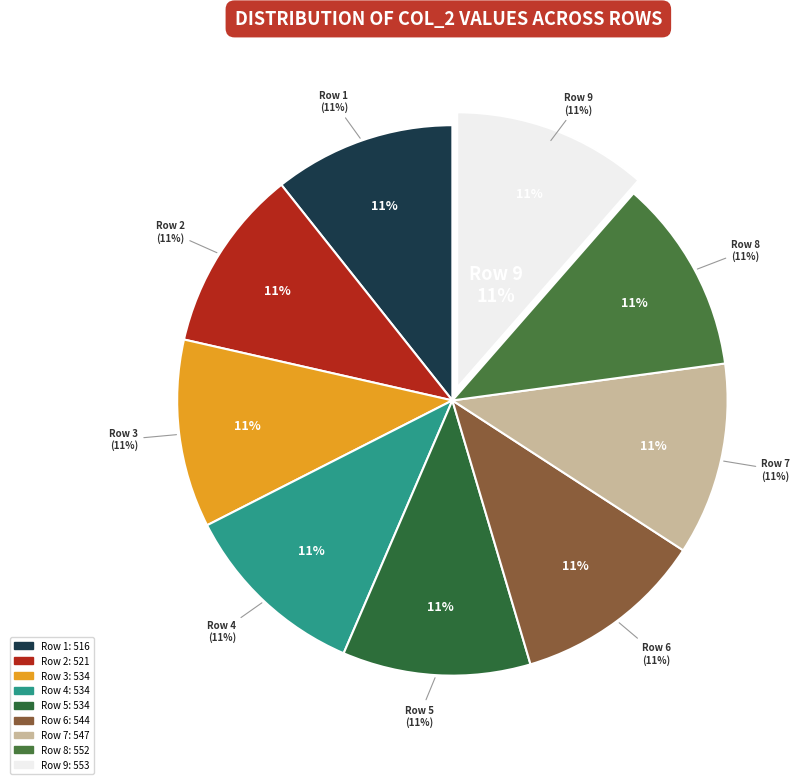

Rank the categories by value from highest to lowest.

Row 9, Row 8, Row 7, Row 6, Row 3, Row 4, Row 5, Row 2, Row 1